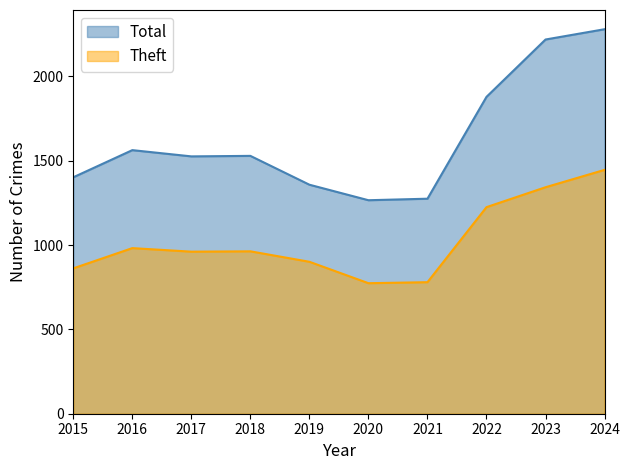

Which category has the highest value in the Theft series?

2024